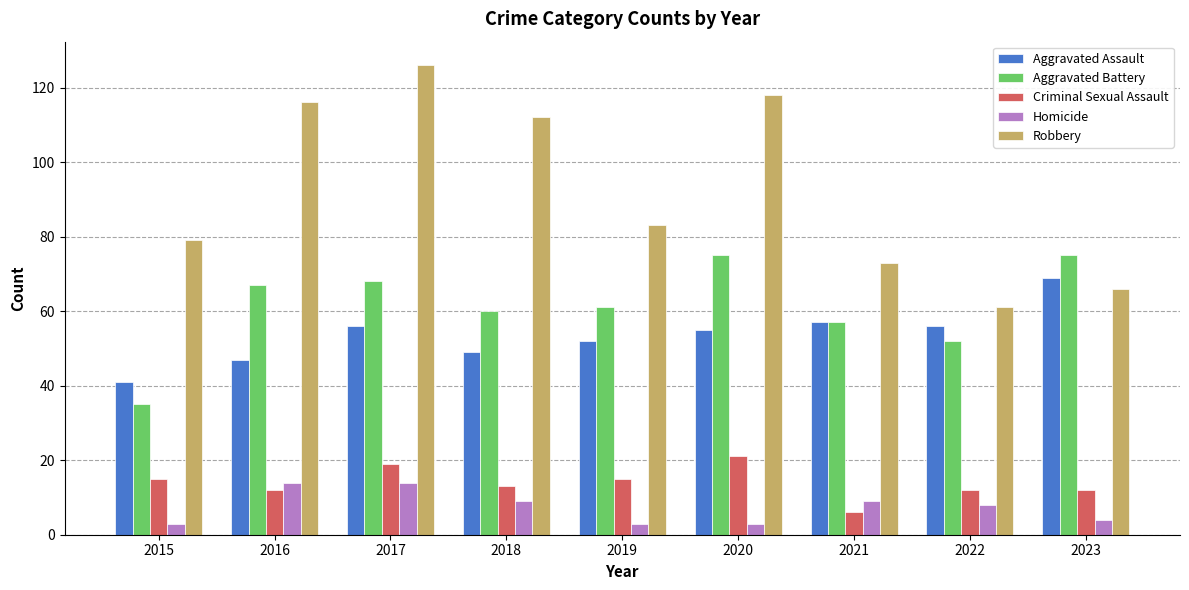

What is the greatest value displayed?

126